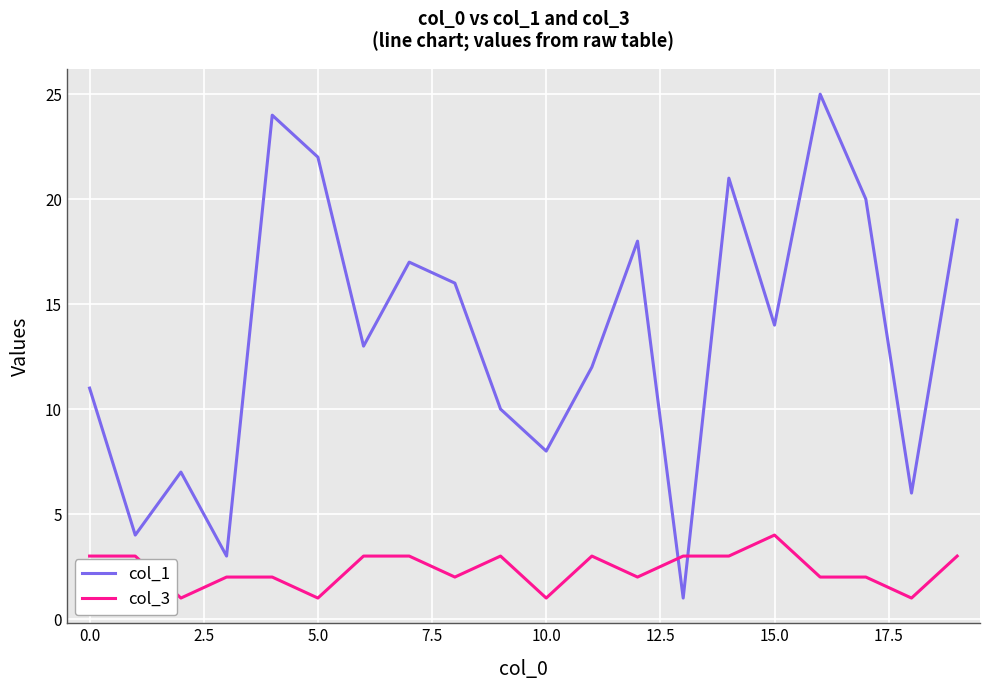

Which series has the largest total across all categories?

col_1